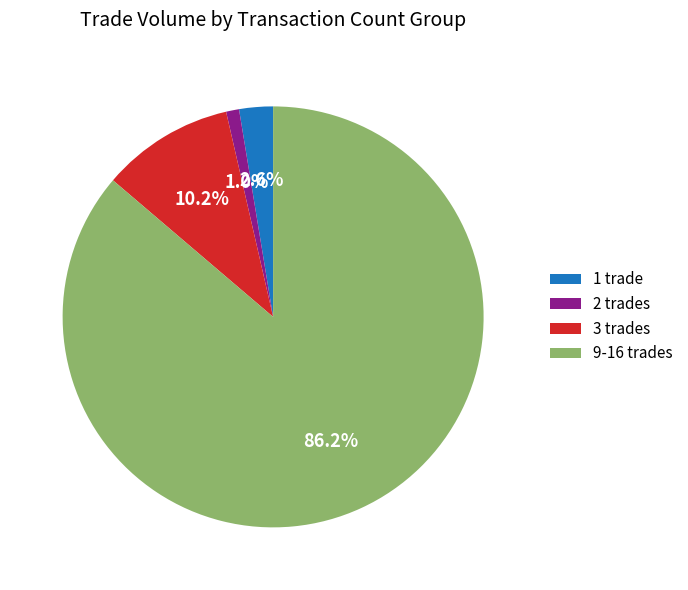

What percentage is NOT represented by 9-16 trades?

13.8%